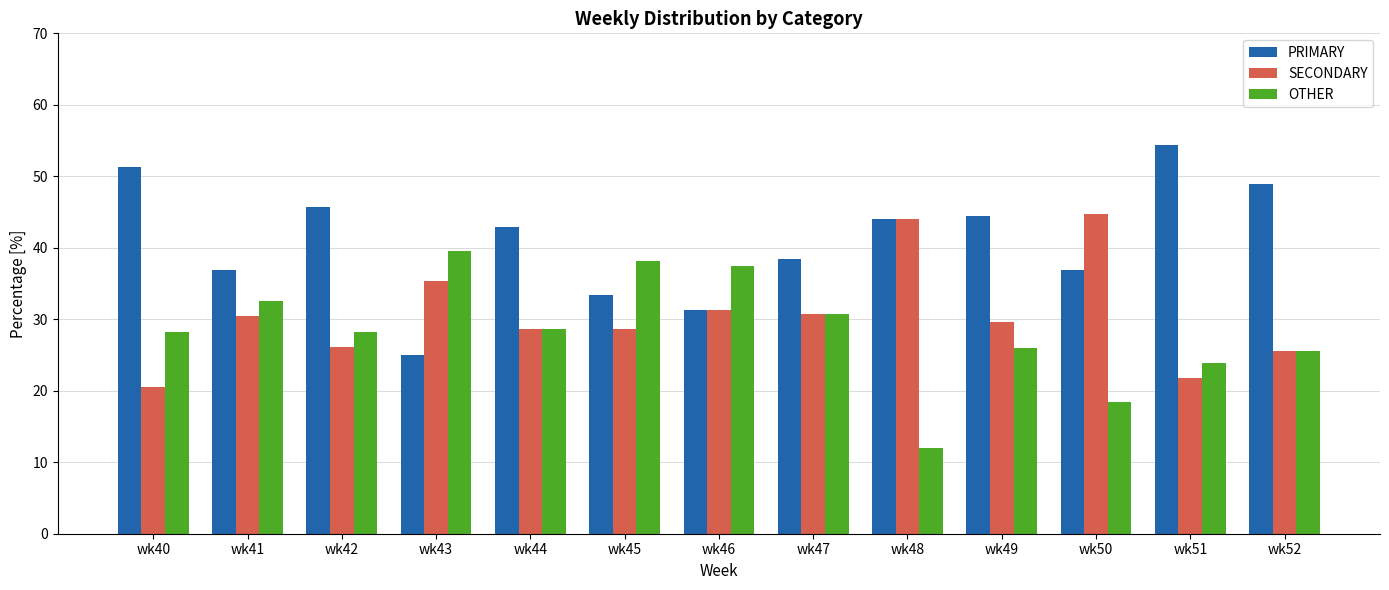

What is the average value of the PRIMARY series?

41.0